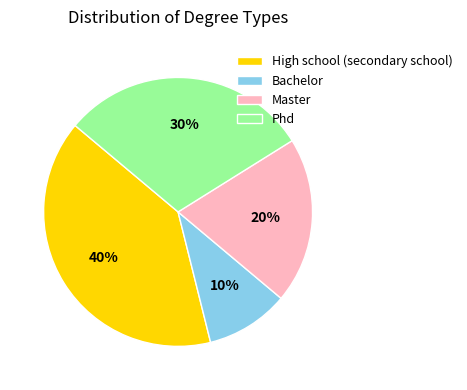

Rank the categories by value from lowest to highest.

Bachelor, Master, Phd, High school (secondary school)